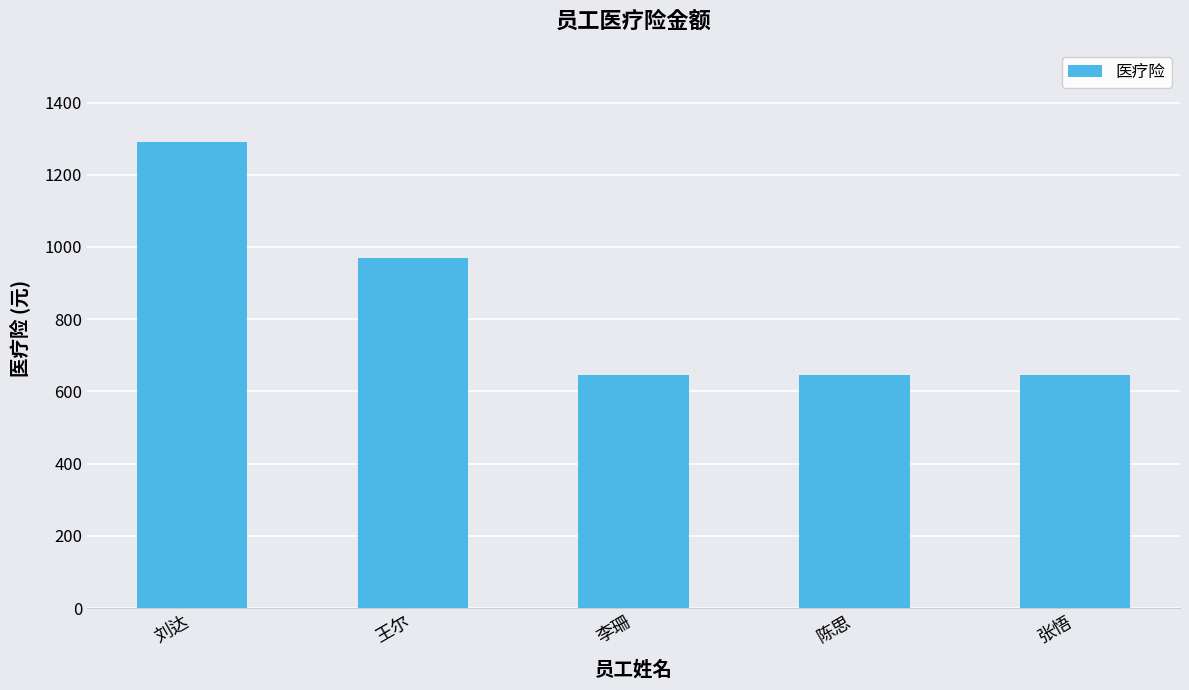

Reading right to left, list all the values displayed in this chart.

张悟=645.6	陈思=645.6	李珊=645.6	王尔=968.1	刘达=1290.6